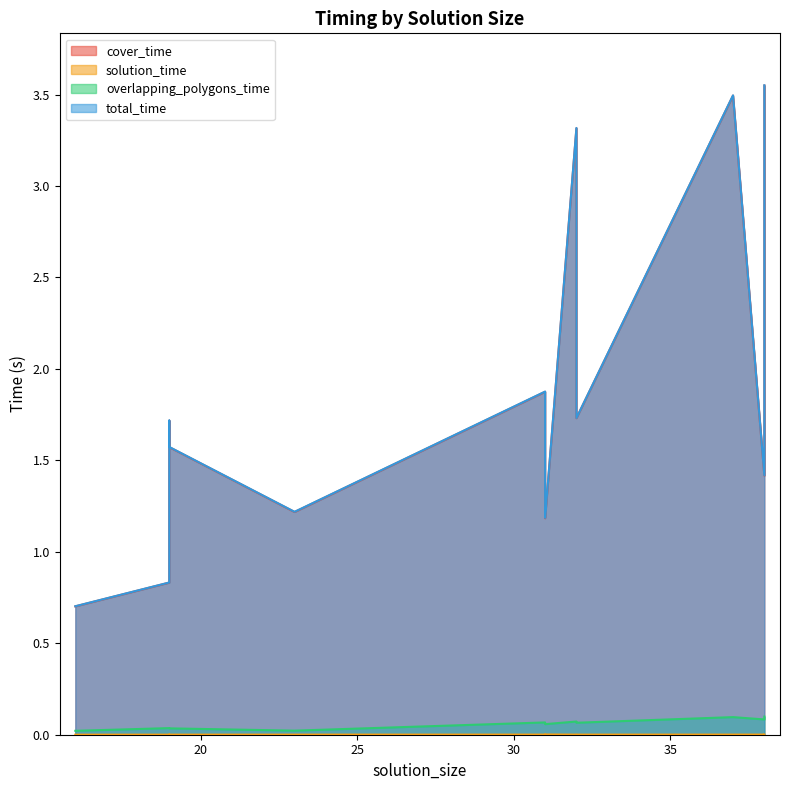

What is the sum of all overlapping_polygons_time values?

0.8